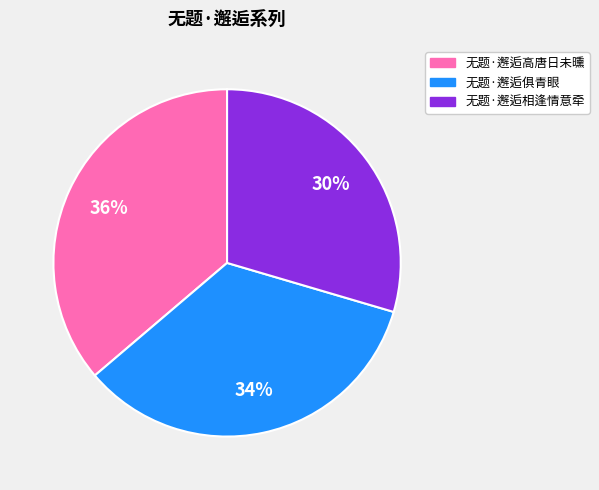

What is the smallest slice in the pie chart?

无题·邂逅相逢情意牵